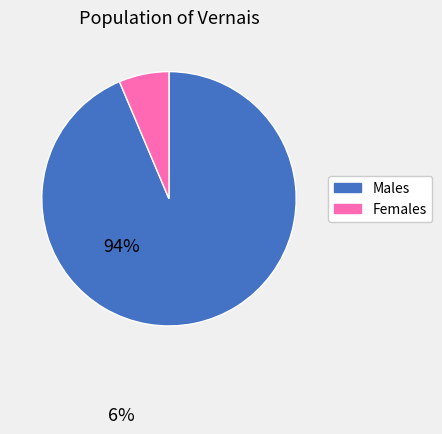

Which slice is the largest?

Males